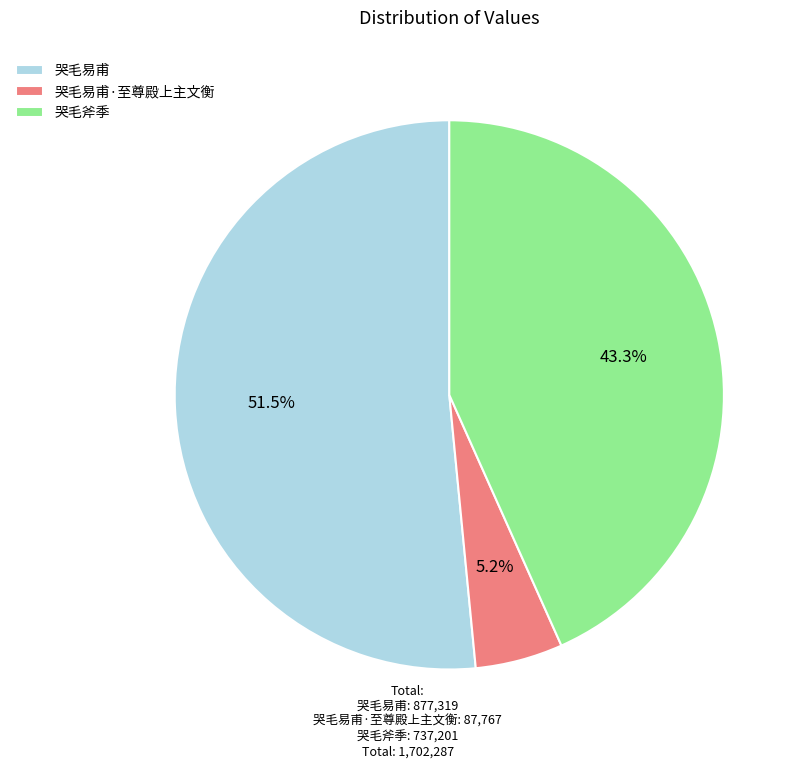

To the nearest percent, what is the difference between the 哭毛易甫·至尊殿上主文衡 and 哭毛易甫 slice percentages?

46%